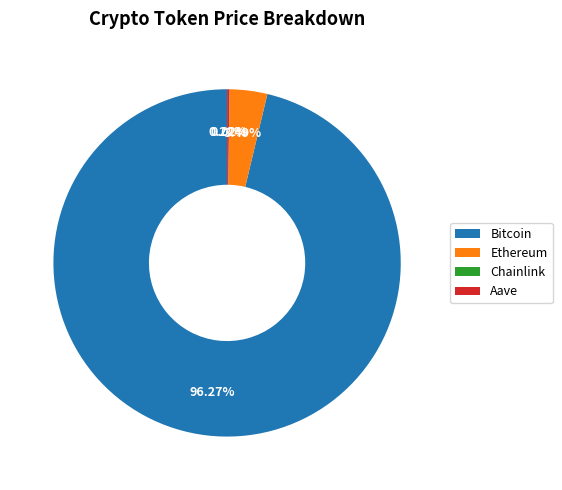

To the nearest percent, what is the difference between the largest and smallest slice percentages?

96%